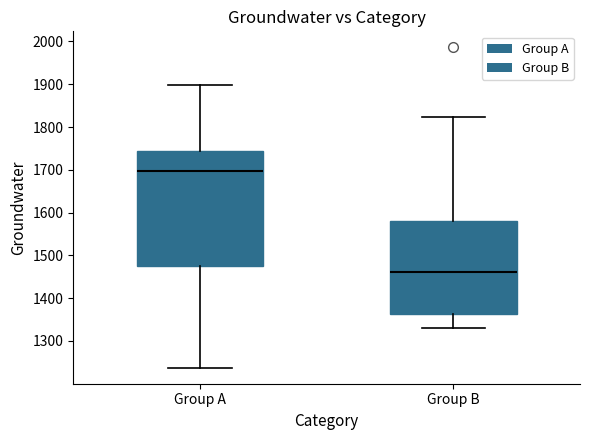

Reading left to right, transcribe this box plot: for each box, give where its median line is, the range the box spans, and where its two whiskers end, as read against the y-axis. The values are not printed on the chart, so give them approximately, as read against the axis.

Group A: median 1700, box 1480 to 1740, whiskers 1240 to 1900
Group B: median 1460, box 1360 to 1580, whiskers 1330 to 1820